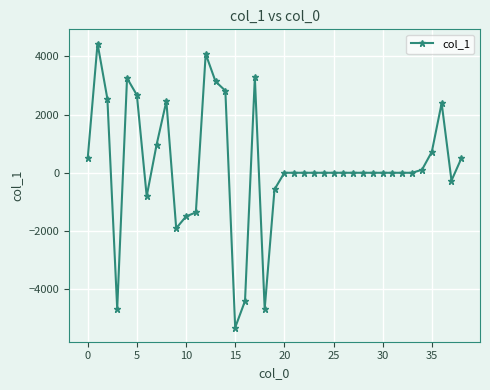

True or false: there are more than 1 points higher than both neighbors.

True